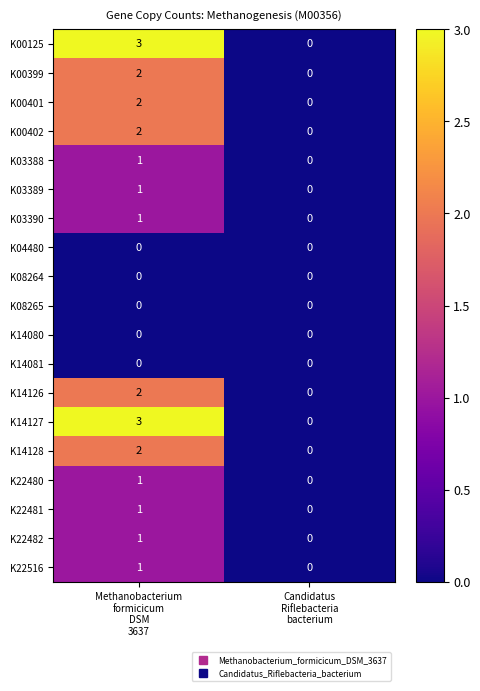

How many data points in K00401 are less than 2?

1